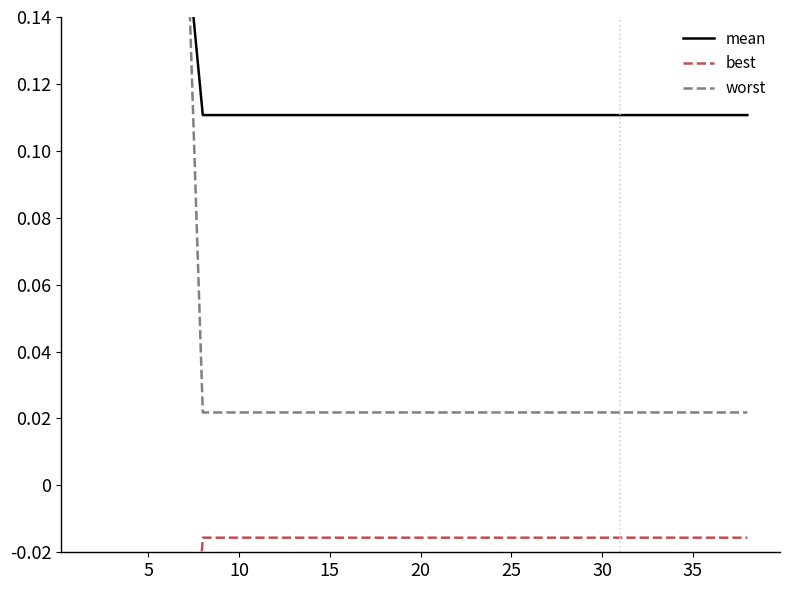

Which series has the widest spread of values?

worst